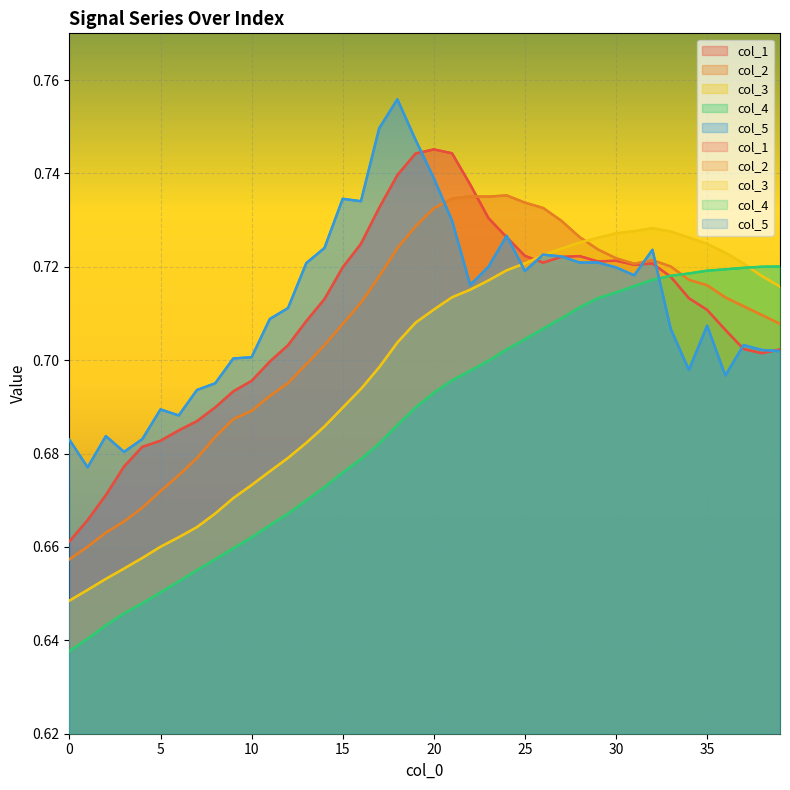

At which category is the sum across all series the highest?

20